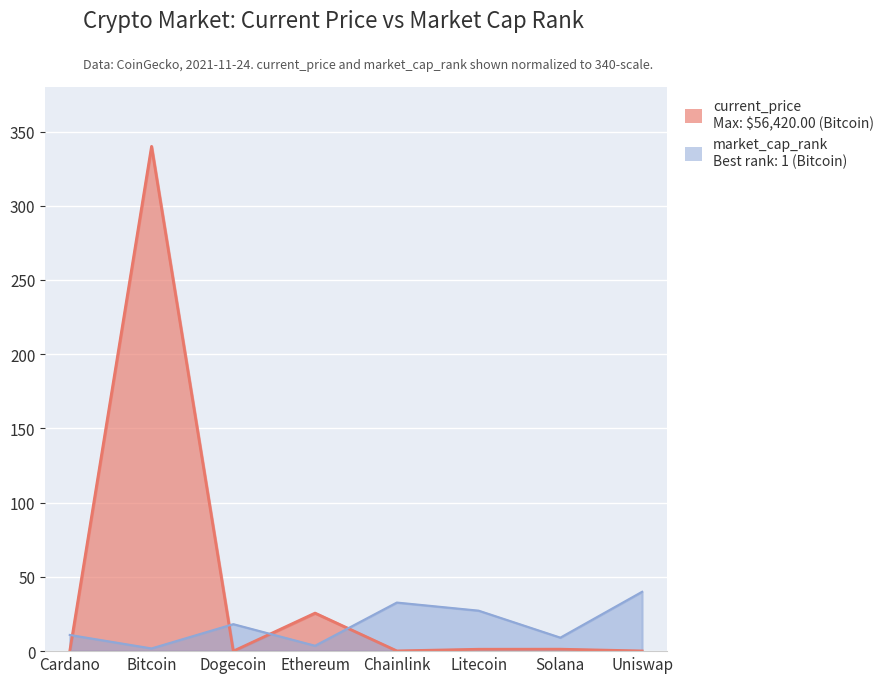

What is the maximum value shown in the chart?

340.0